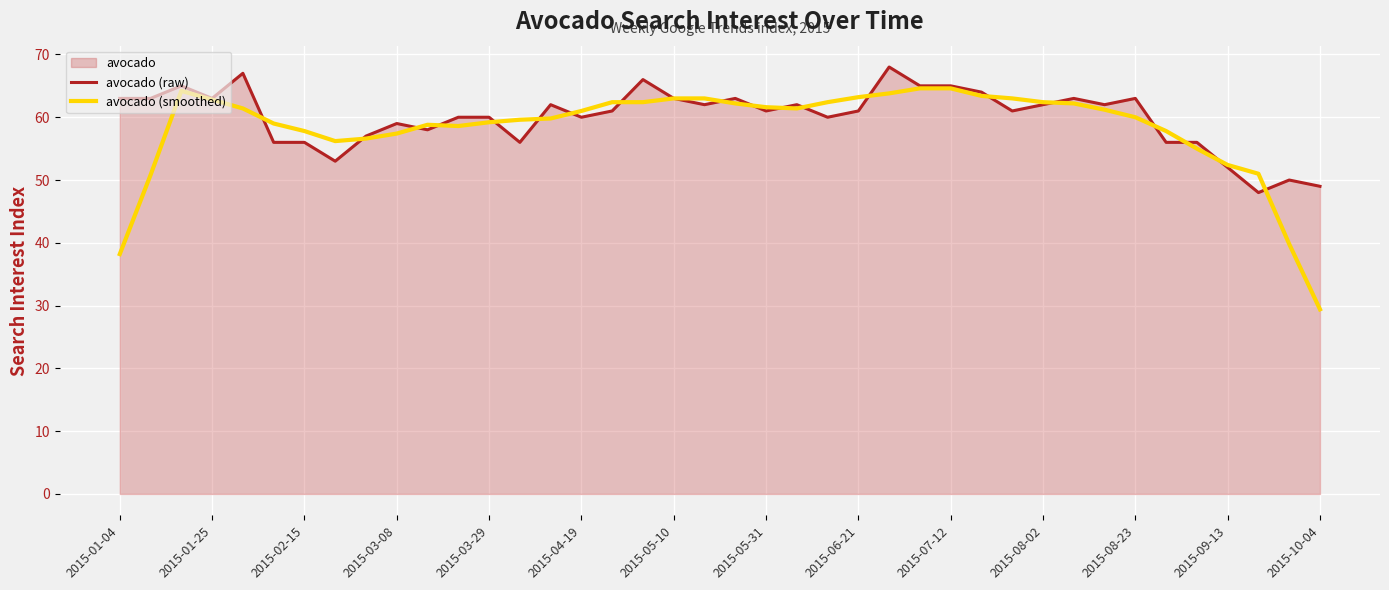

What is the value of the avocado (raw) point at the 10th from the left?

59.0